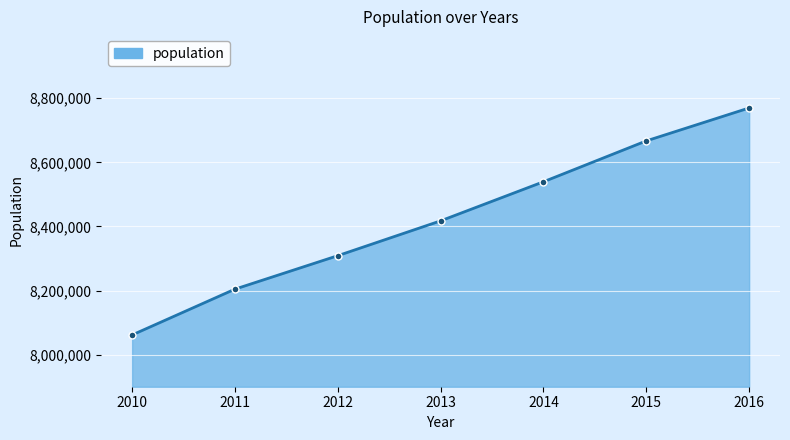

What is the greatest value displayed?

8769656